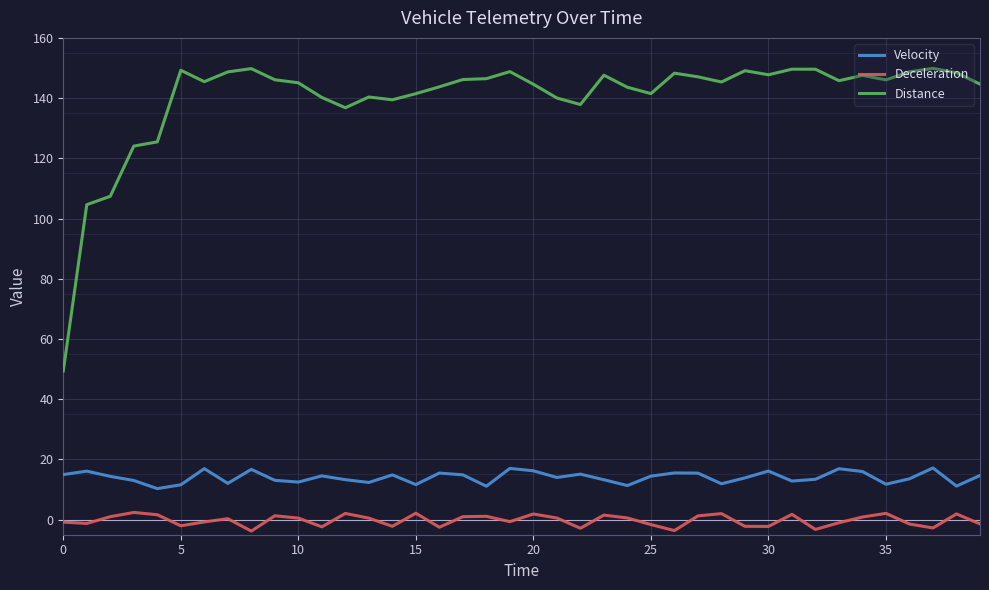

True or false: Velocity and Distance intersect in this chart.

False